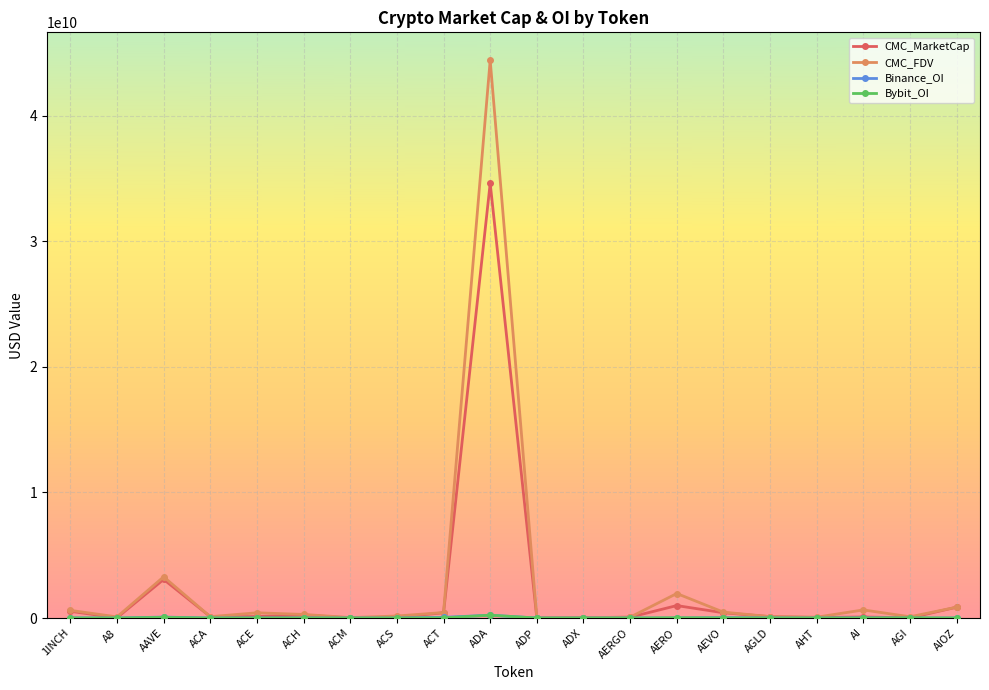

What is the label of the 9th point from the left?

ACT